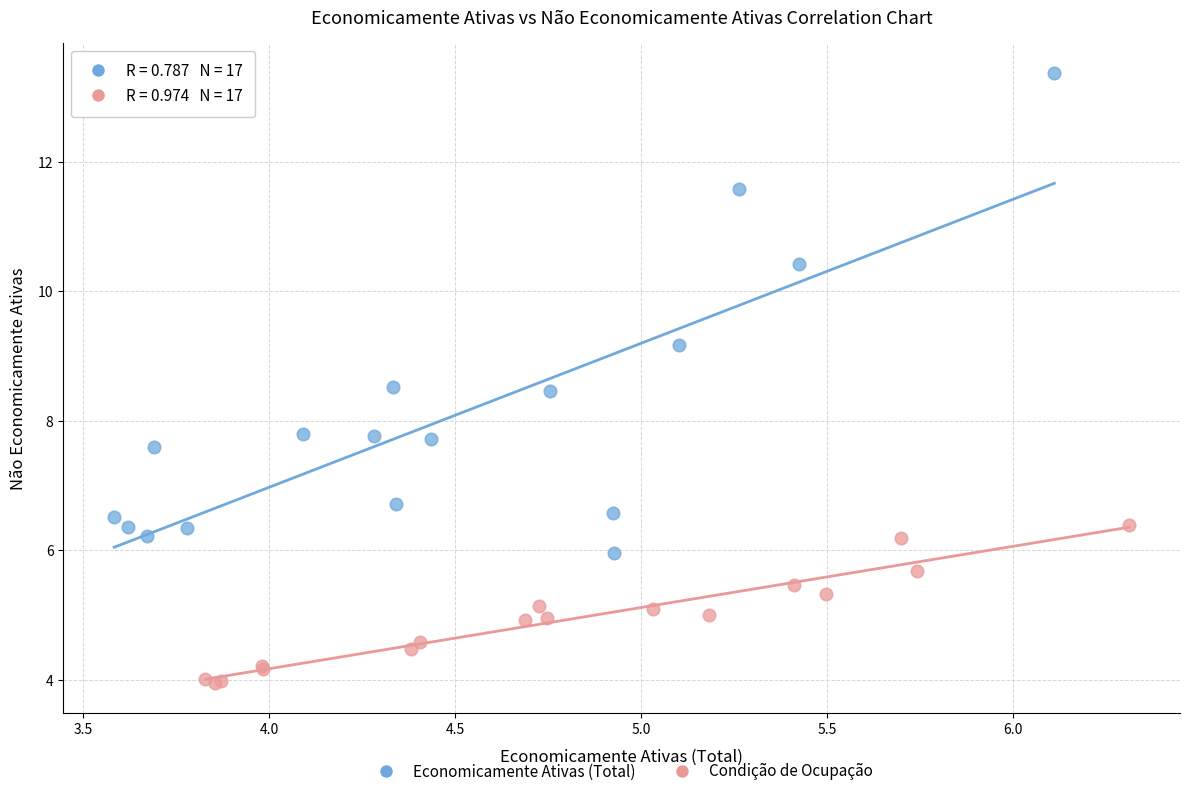

Which series contains the lowest Y value?

Condição de Ocupação